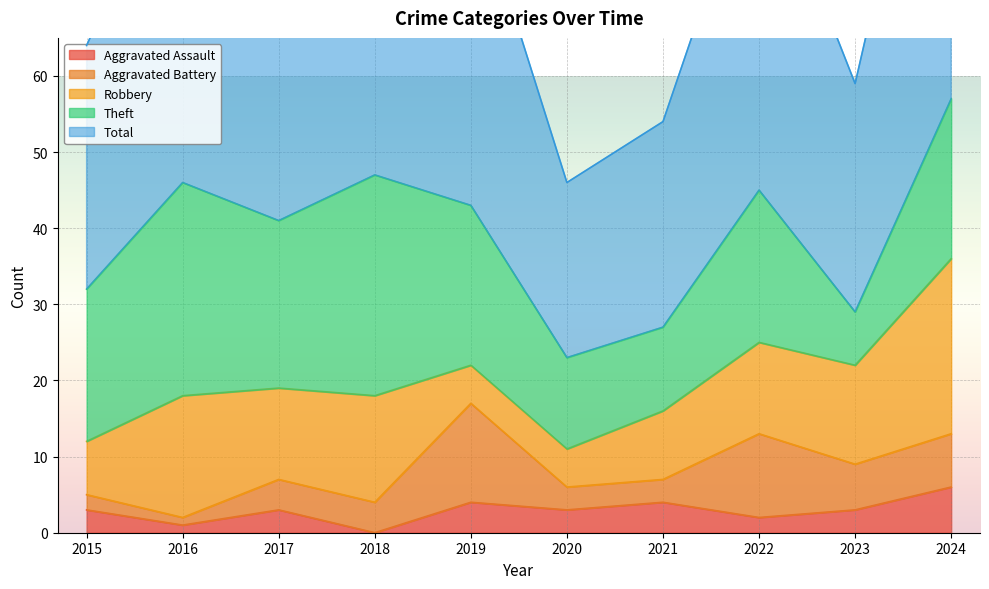

Where does the Theft series first go above 21?

2016